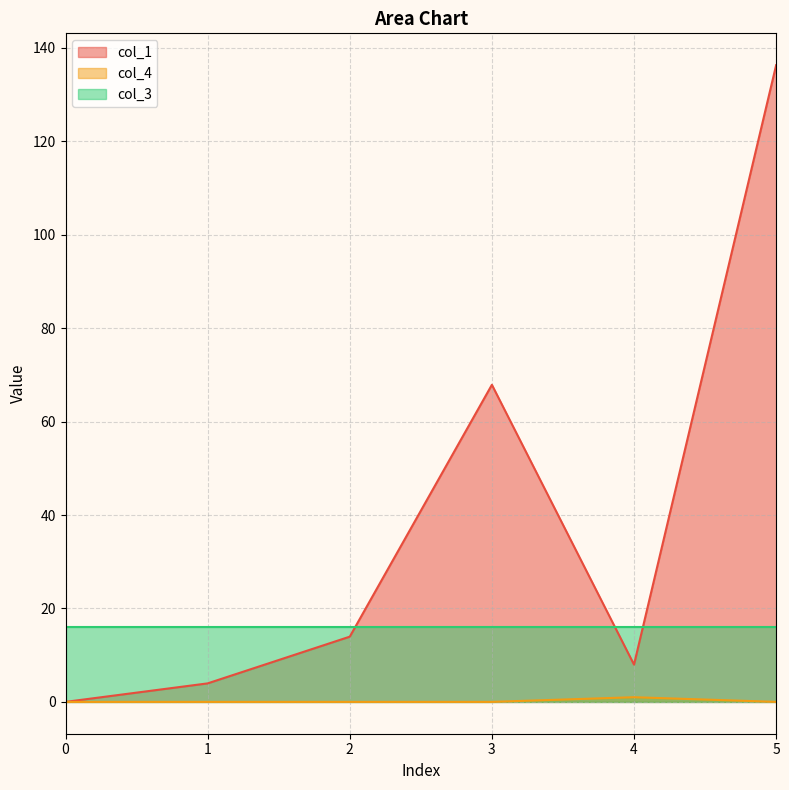

What is the lowest value of the col_3 series?

16.0